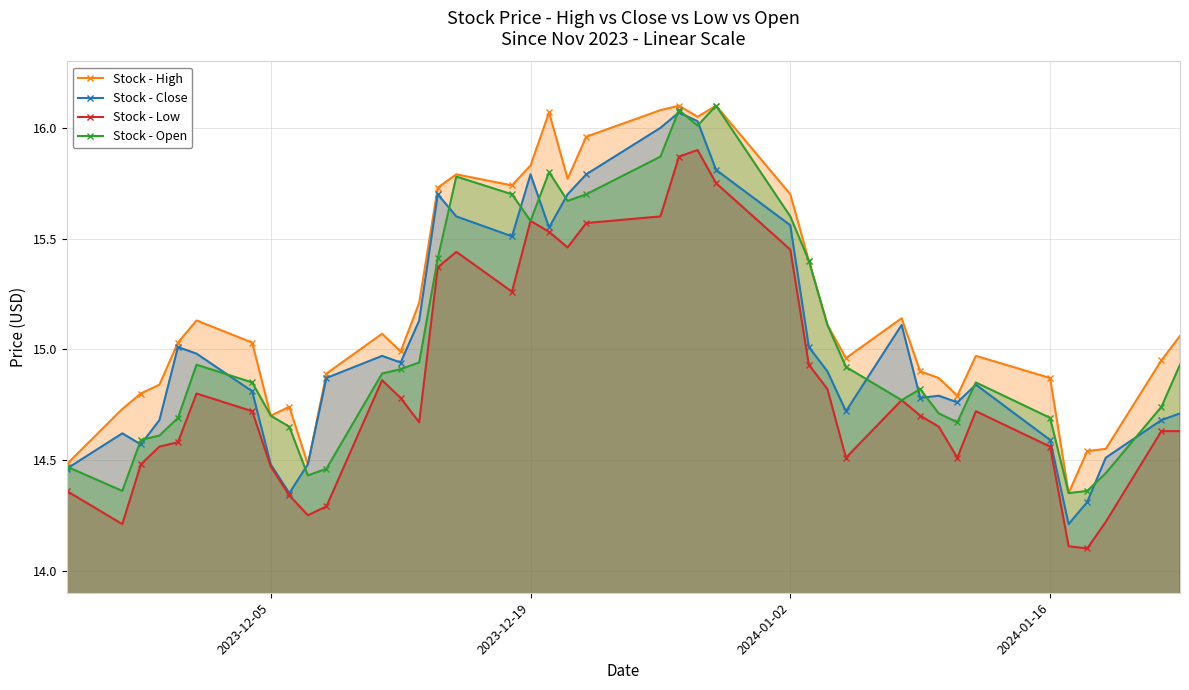

What is the smallest value displayed?

14.1